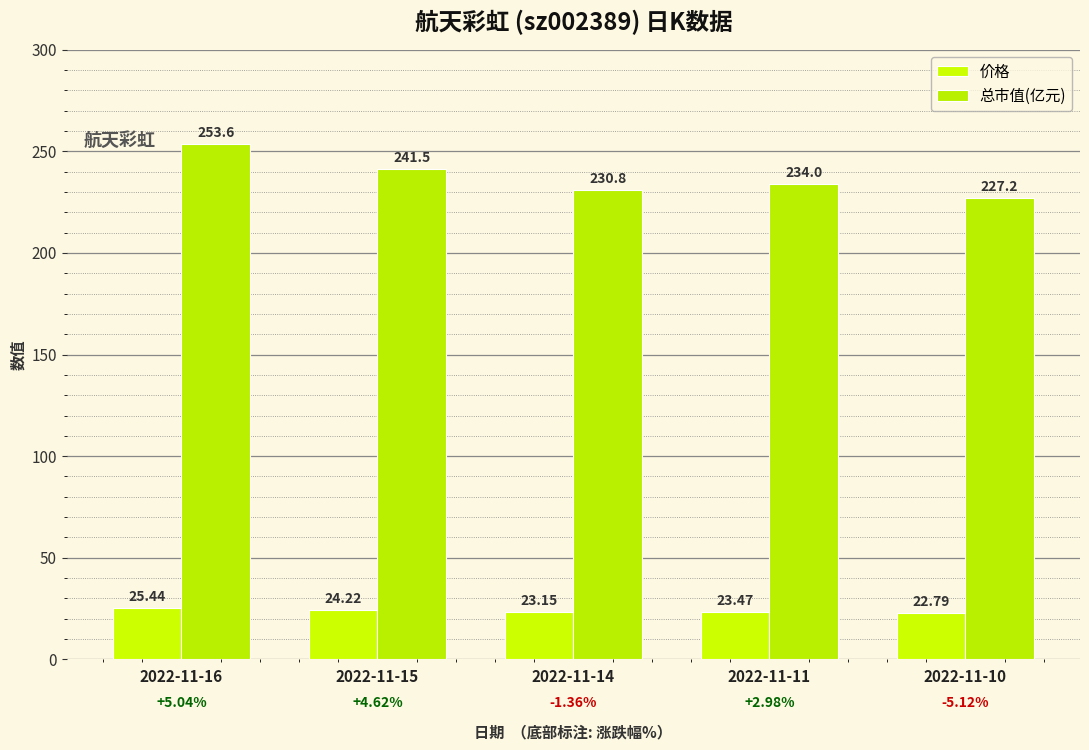

How many distinct data groups are displayed?

2